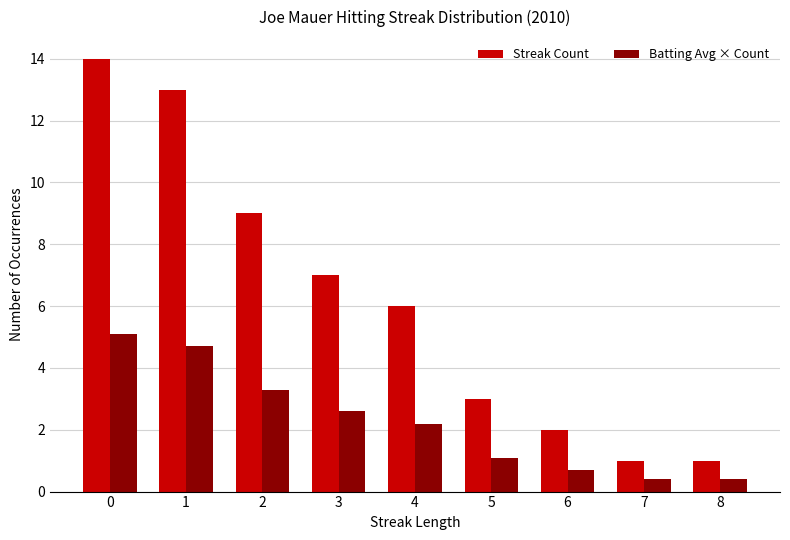

What are all the series names shown in the legend?

Streak Count, Batting Avg × Count